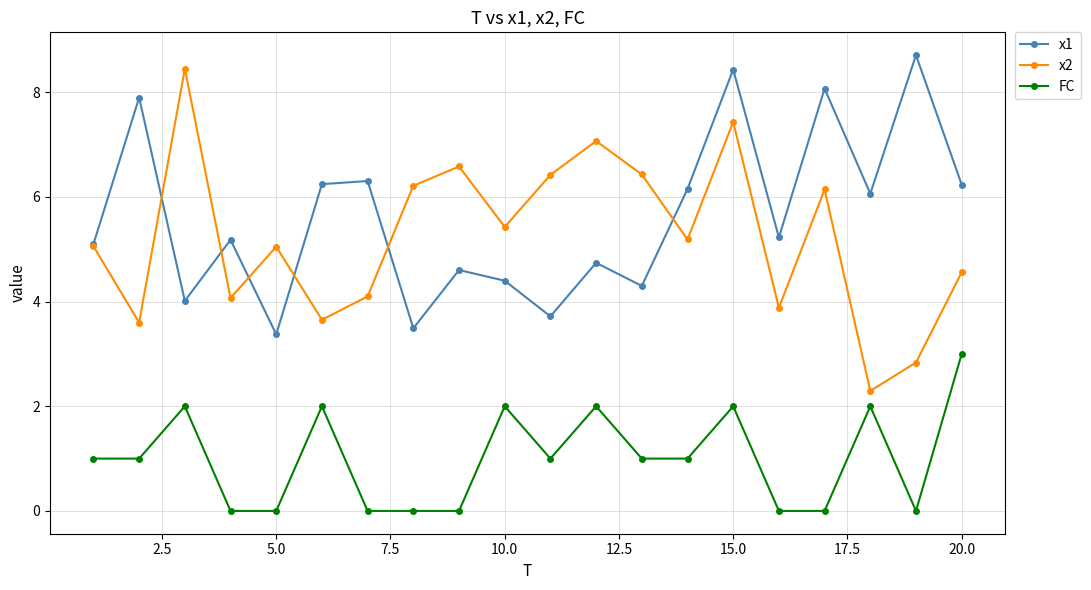

At how many categories does at least one series exceed 8?

4